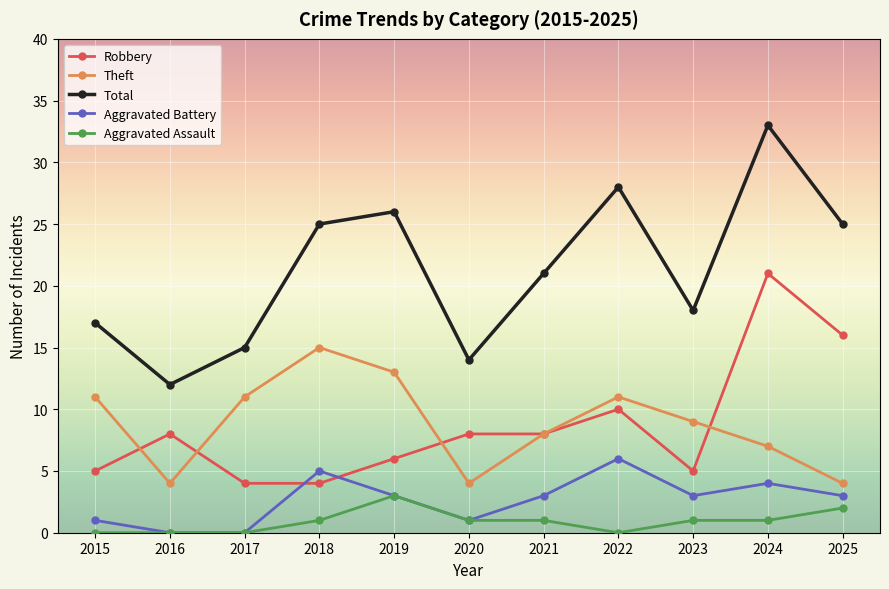

In Theft, how many points are lower than both neighbors (excluding endpoints)?

2